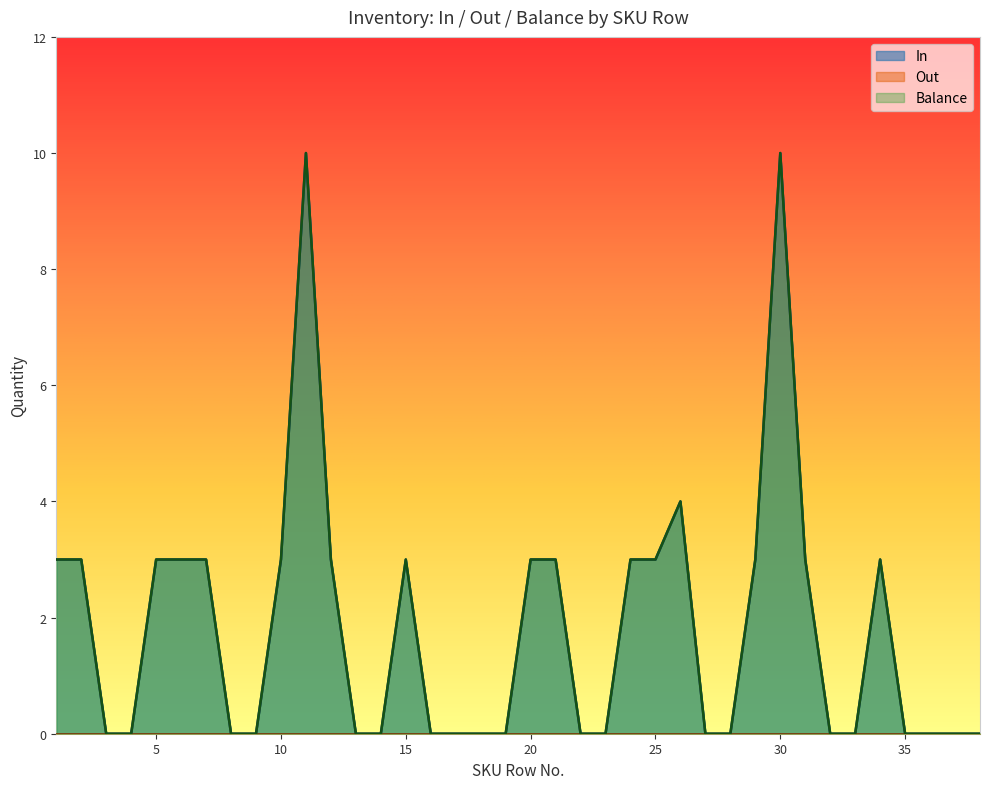

At how many categories does at least one series exceed 6?

2